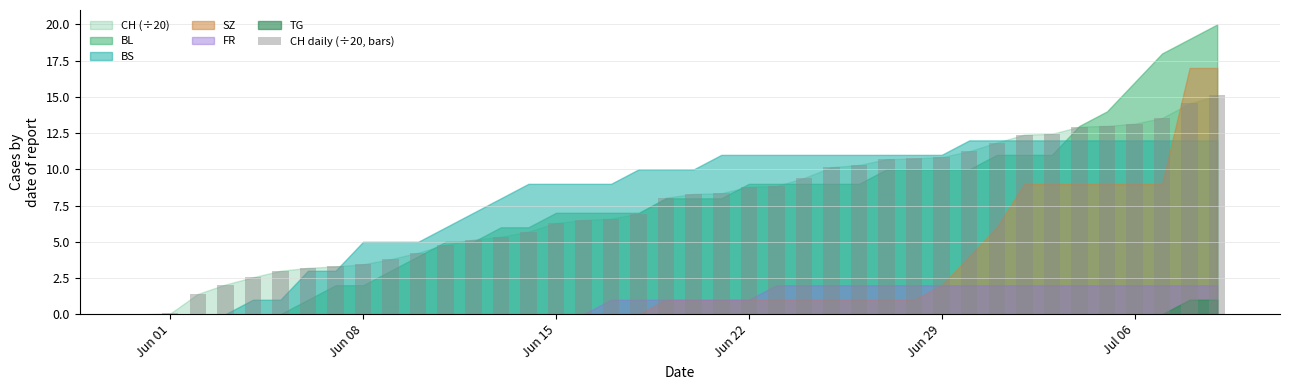

What is the greatest value displayed?

15.1